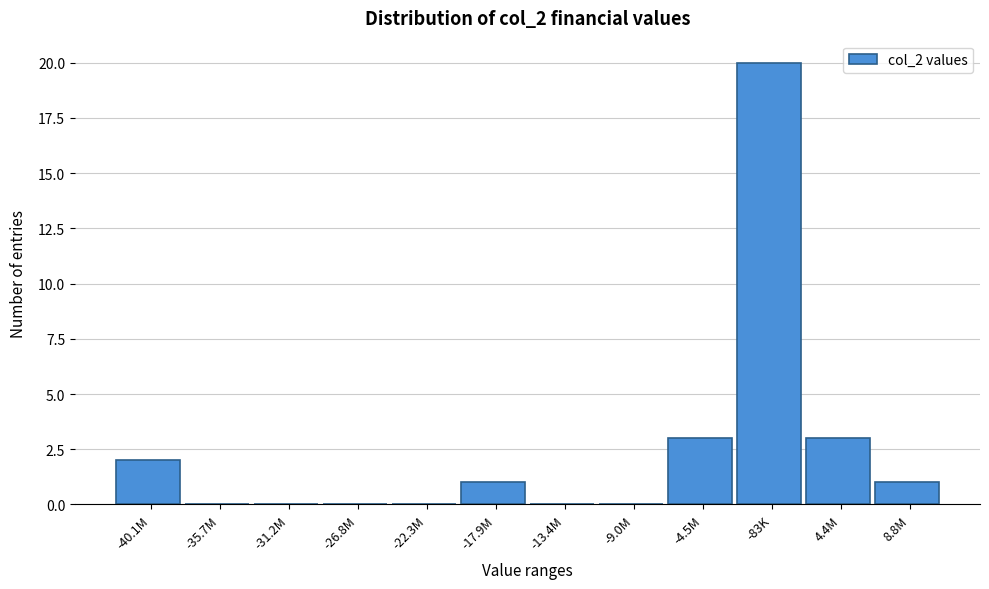

Reading right to left, list all the values displayed in this chart.

8.8M=1	4.4M=3	-83K=20	-4.5M=3	-9.0M=0	-13.4M=0	-17.9M=1	-22.3M=0	-26.8M=0	-31.2M=0	-35.7M=0	-40.1M=2